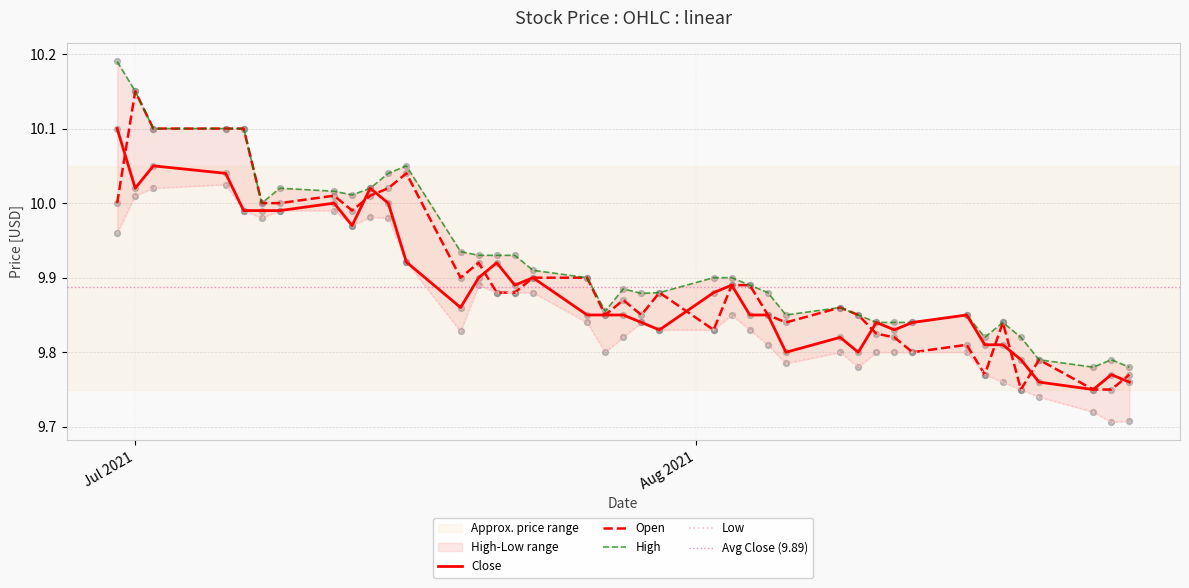

Which series reaches the maximum Y coordinate?

High